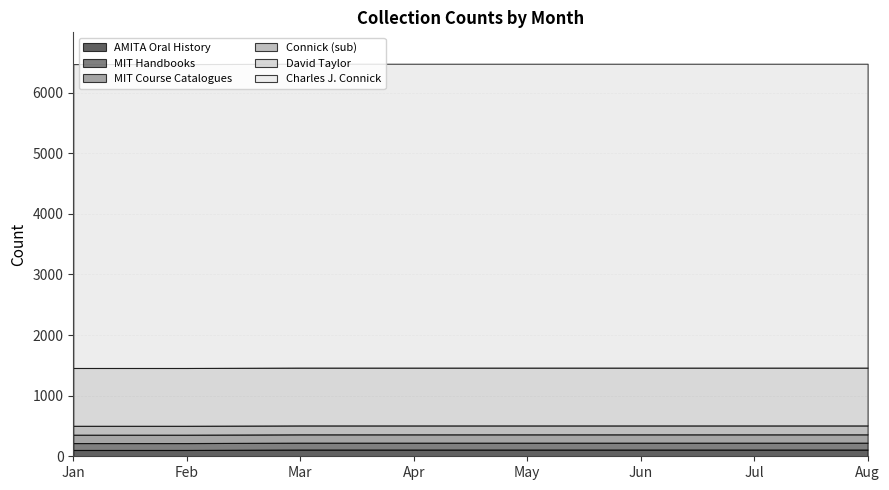

True or false: MIT Course Catalogues and David Taylor intersect in this chart.

False